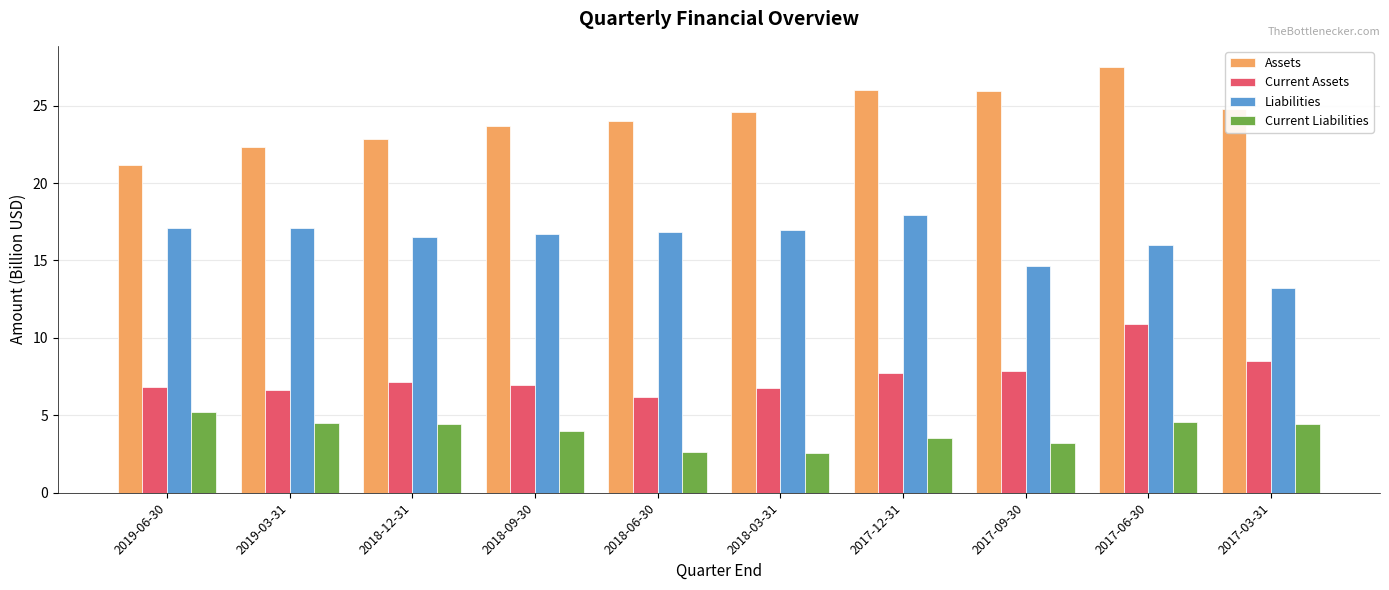

Are the bars grouped side by side (vs. stacked)?

Yes